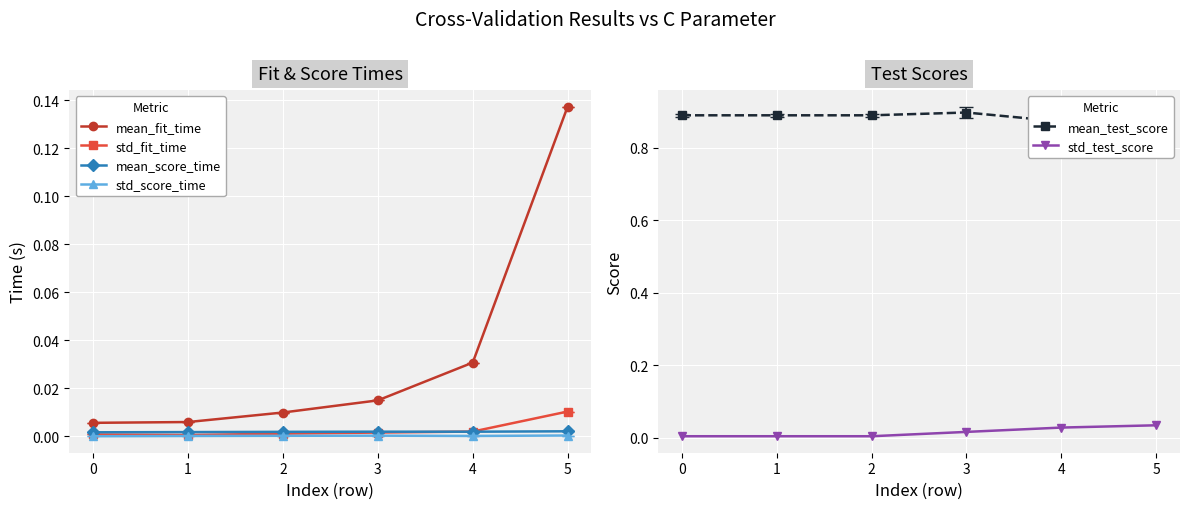

True or false: mean_fit_time and std_score_time cross at least once.

False